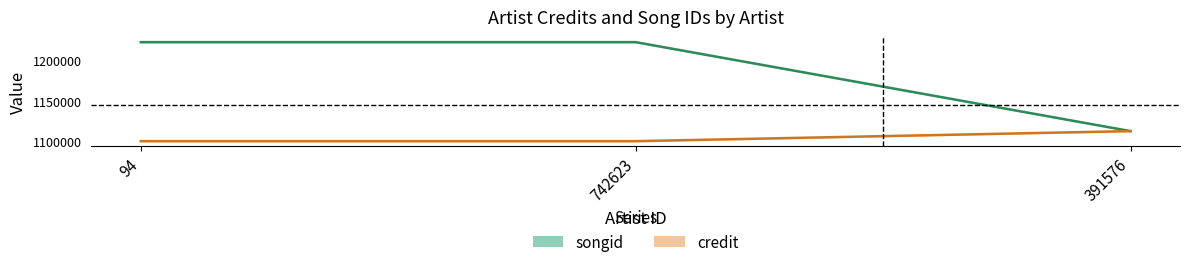

Where is credit nearest to the value 1106042?

94